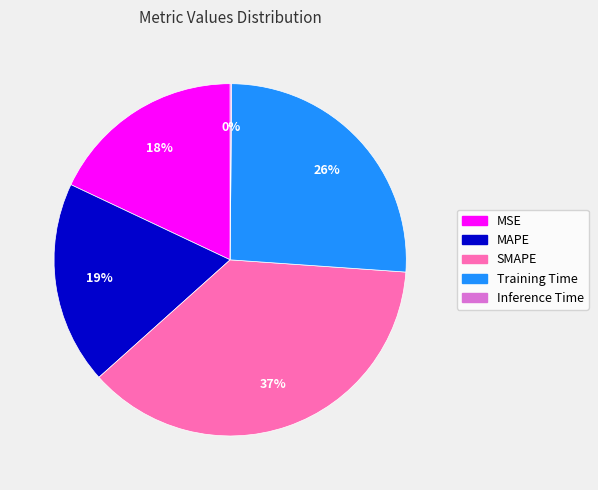

Is there any slice that represents more than half of the pie?

No